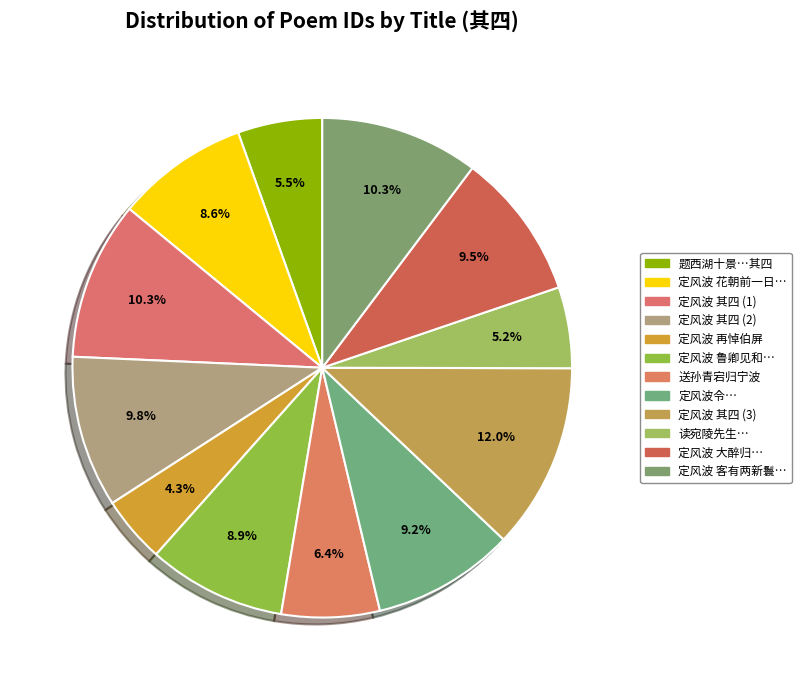

To the nearest percent, what is the average slice percentage?

8%